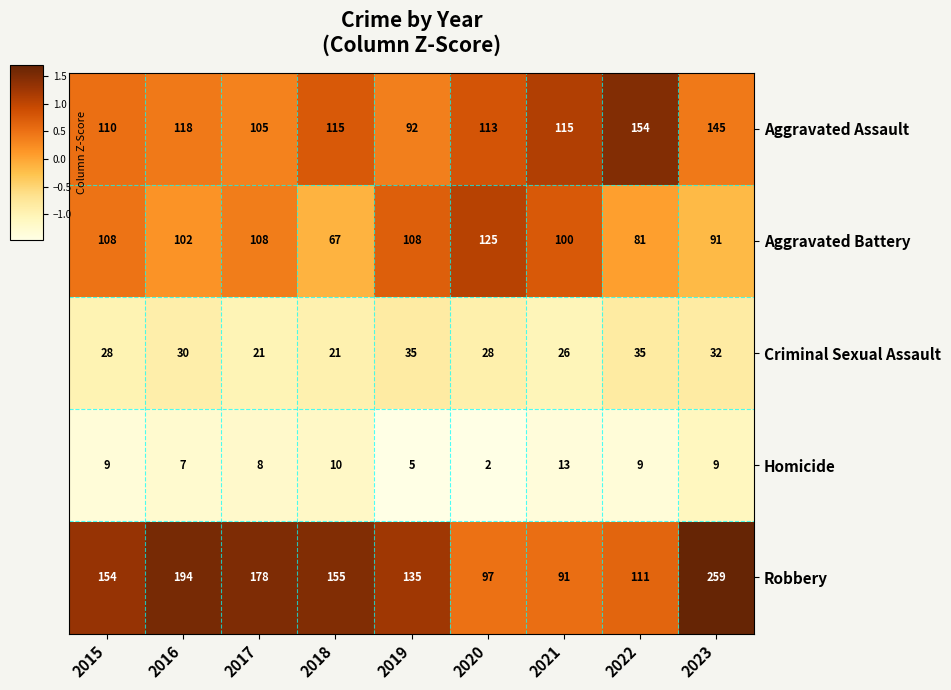

The Aggravated Assault series shows 176 at 2020. True or false?

False